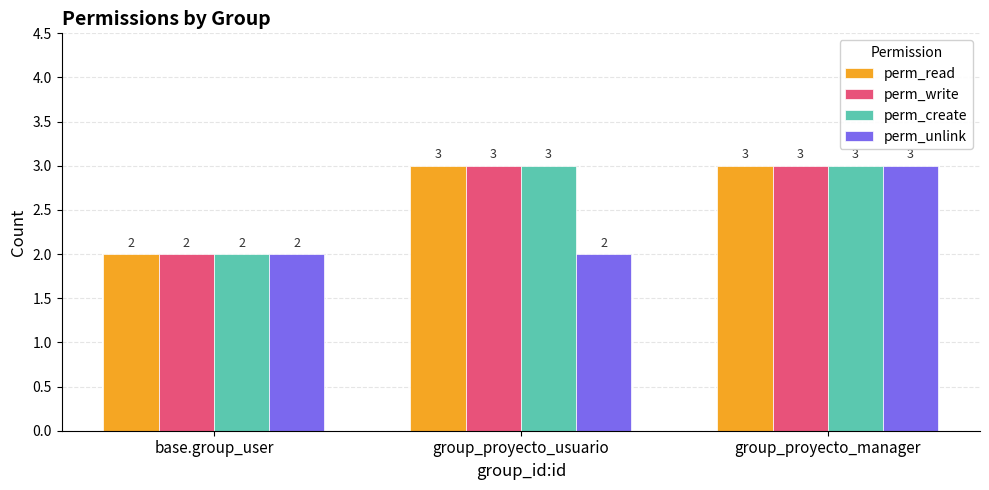

What is the label of the 3rd bar from the right?

base.group_user